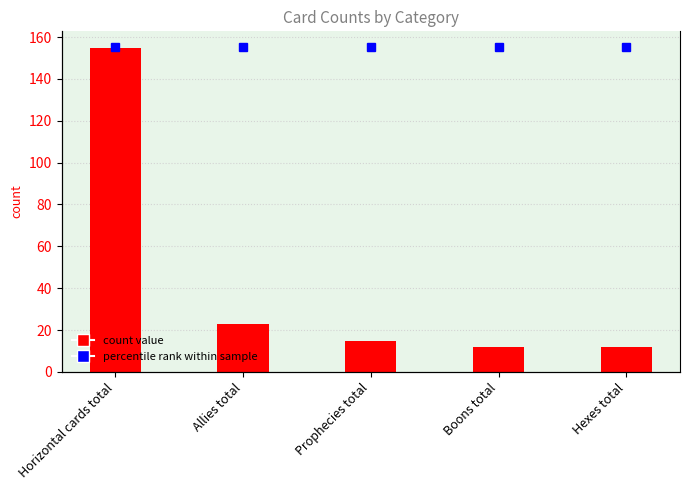

List the labels in order of value, largest first.

Horizontal cards total, Allies total, Prophecies total, Boons total, Hexes total